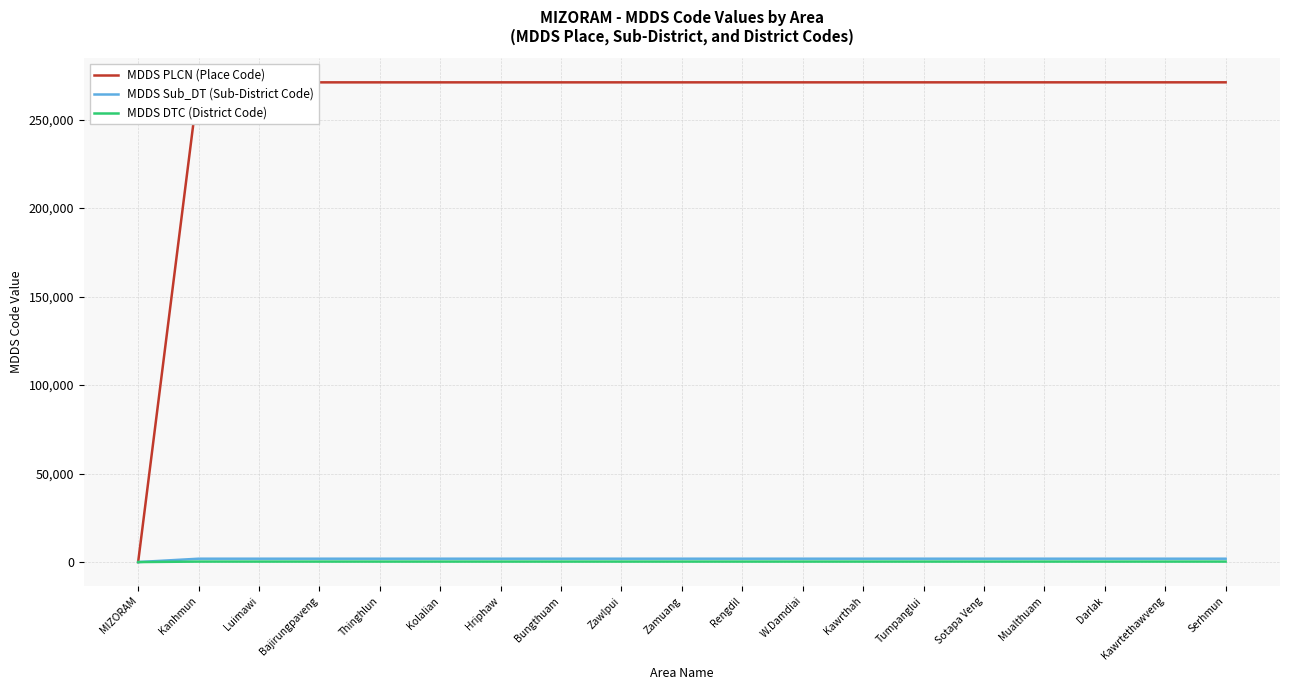

How many lines are shown in the chart?

3